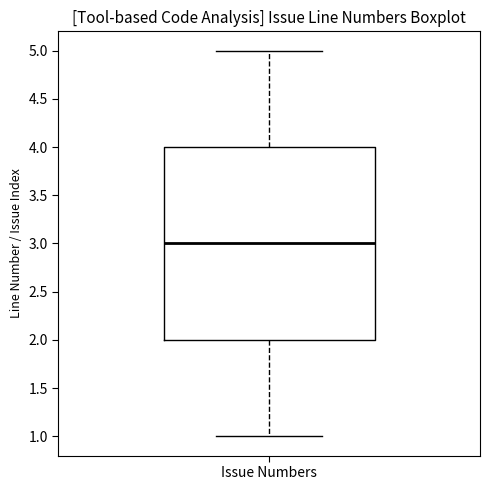

Read this box plot against the y-axis: the position of the median line, the range covered by the box, and the ends of both whiskers. The values are not printed on the chart, so give them approximately, as read against the axis.

median 3, box 2 to 4, whiskers 1 to 5